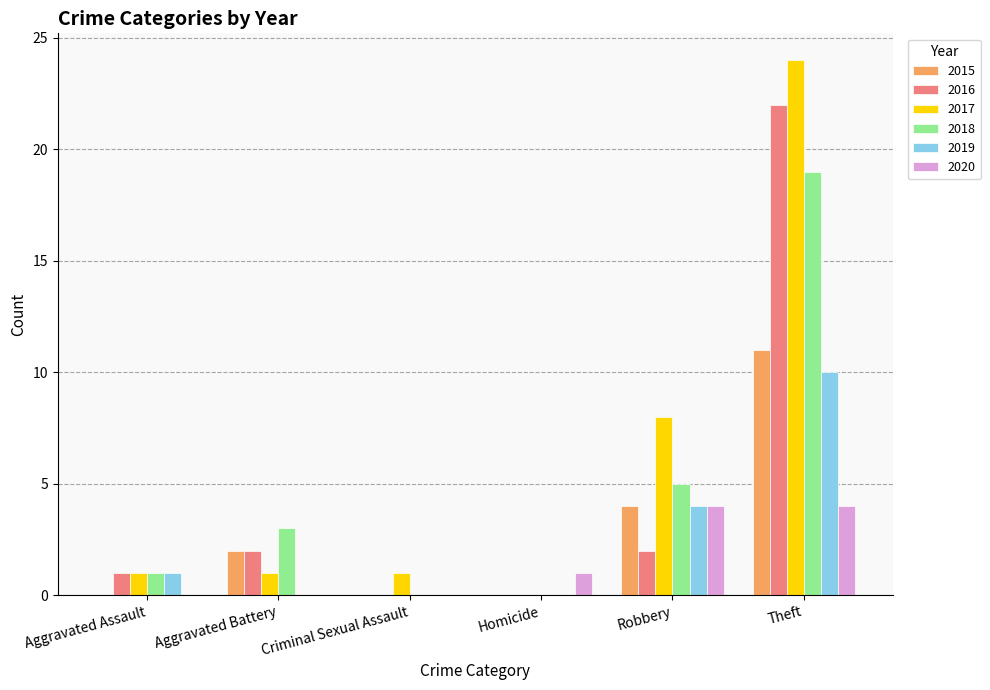

What is the total value across all series at Aggravated Assault?

4